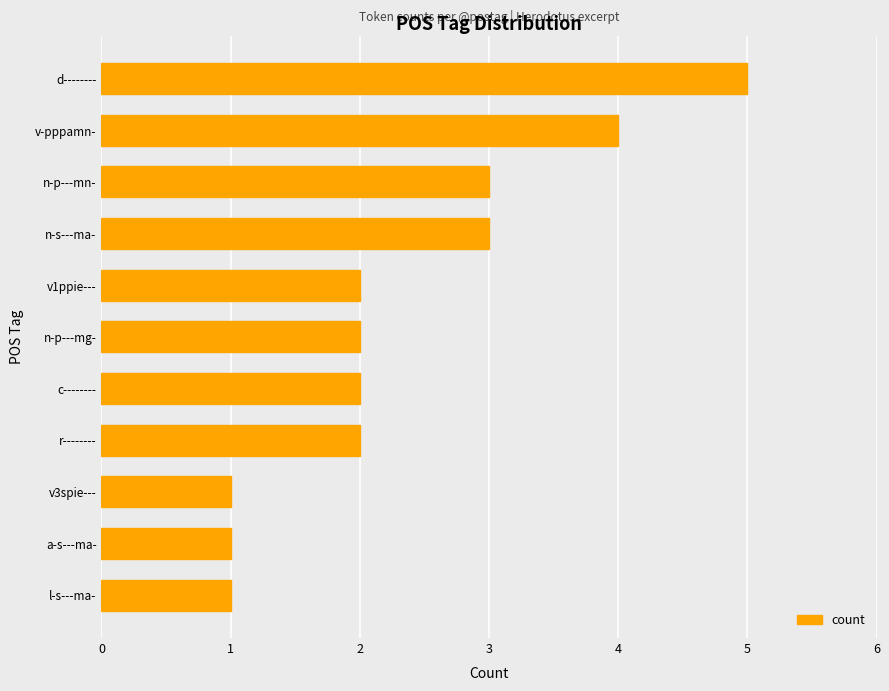

What is the change in value from v3spie--- to r--------?

+1